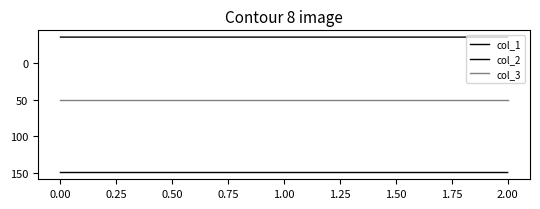

Is this an area chart (filled region under the line)?

No